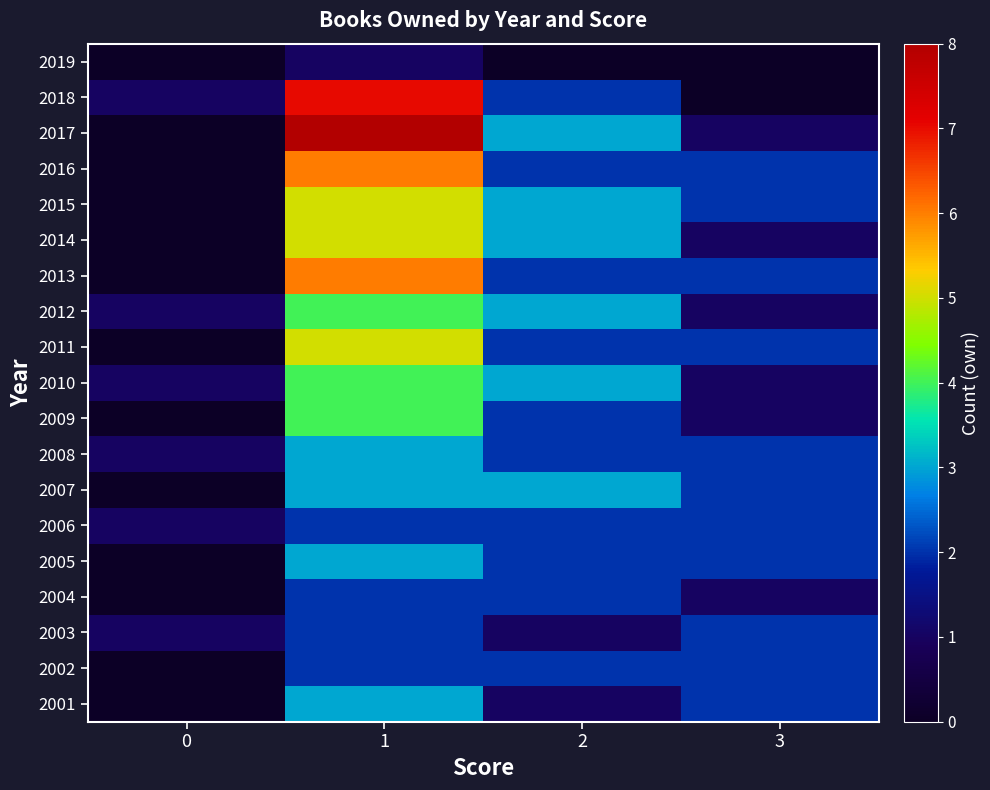

Reading right to left, extract all data points from this chart.

2019: 3=0	2=0	1=1	0=0
2018: 3=0	2=2	1=7	0=1
2017: 3=1	2=3	1=8	0=0
2016: 3=2	2=2	1=6	0=0
2015: 3=2	2=3	1=5	0=0
2014: 3=1	2=3	1=5	0=0
2013: 3=2	2=2	1=6	0=0
2012: 3=1	2=3	1=4	0=1
2011: 3=2	2=2	1=5	0=0
2010: 3=1	2=3	1=4	0=1
2009: 3=1	2=2	1=4	0=0
2008: 3=2	2=2	1=3	0=1
2007: 3=2	2=3	1=3	0=0
2006: 3=2	2=2	1=2	0=1
2005: 3=2	2=2	1=3	0=0
2004: 3=1	2=2	1=2	0=0
2003: 3=2	2=1	1=2	0=1
2002: 3=2	2=2	1=2	0=0
2001: 3=2	2=1	1=3	0=0